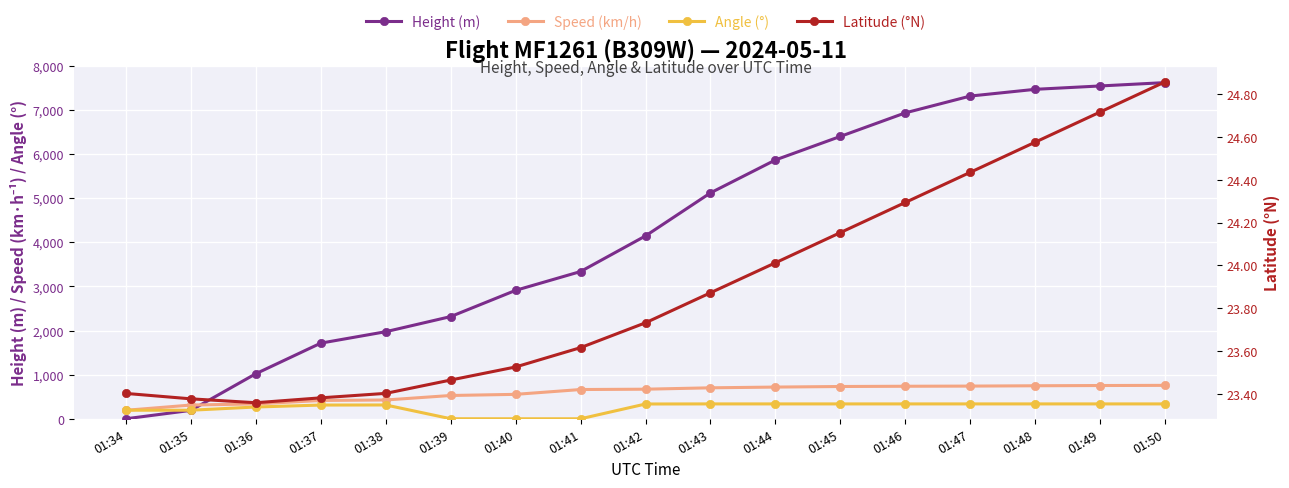

How many data points does each series have?

17